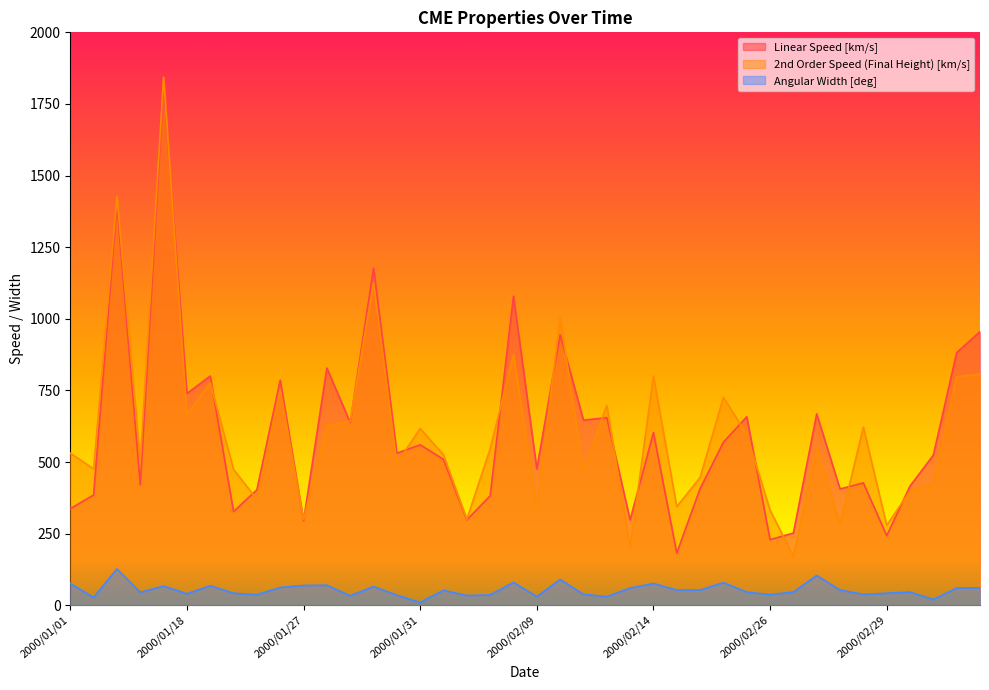

How many values in the Linear Speed [km/s] series are below 531?

20